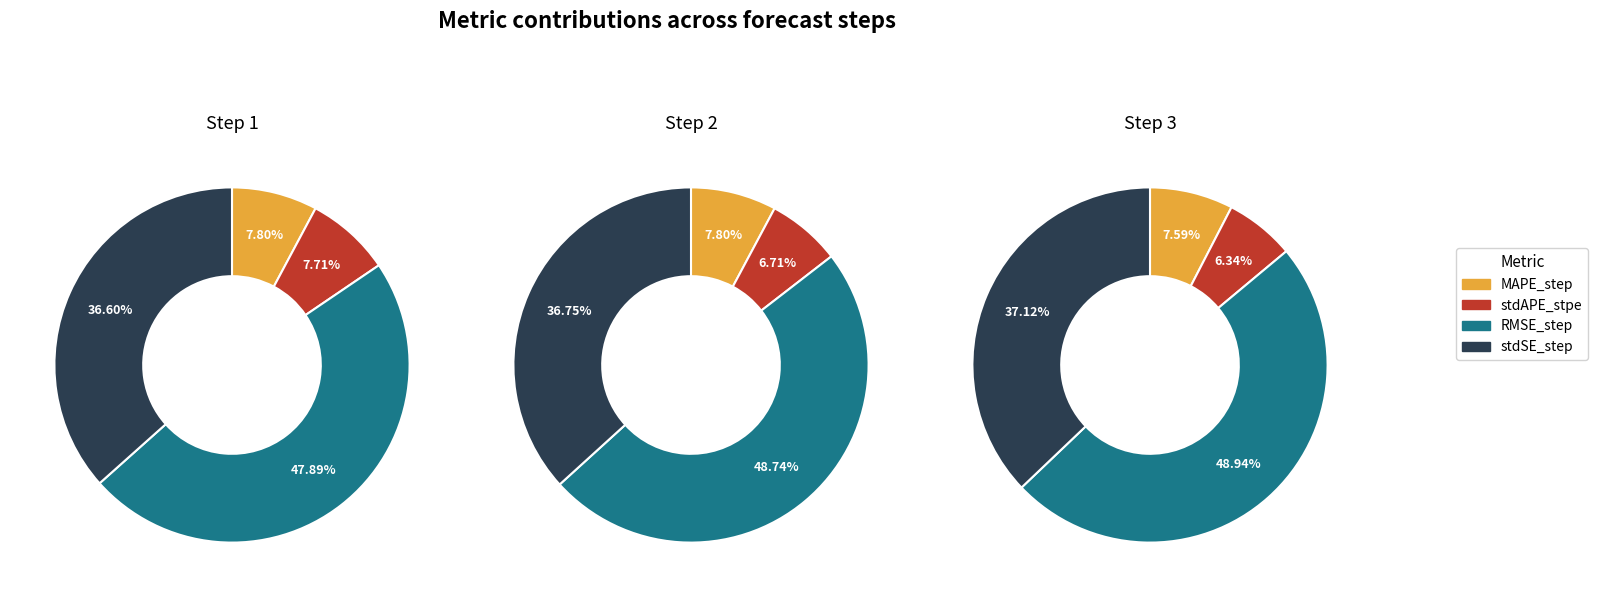

To the nearest percent, what is the average slice percentage?

25%